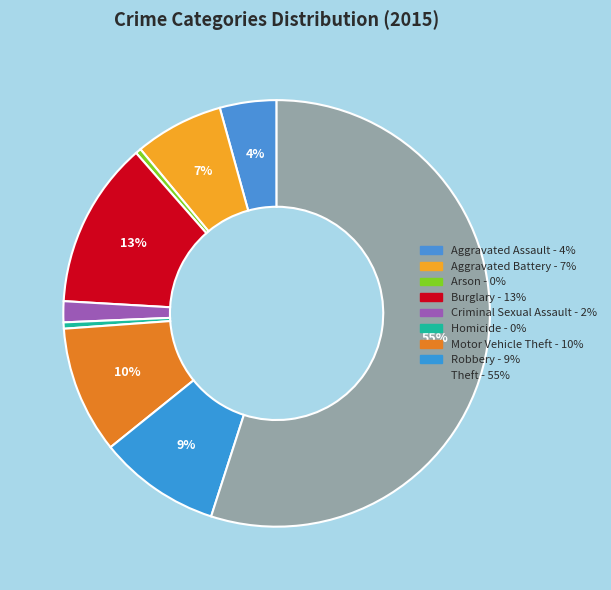

How many slices are in this pie chart?

9